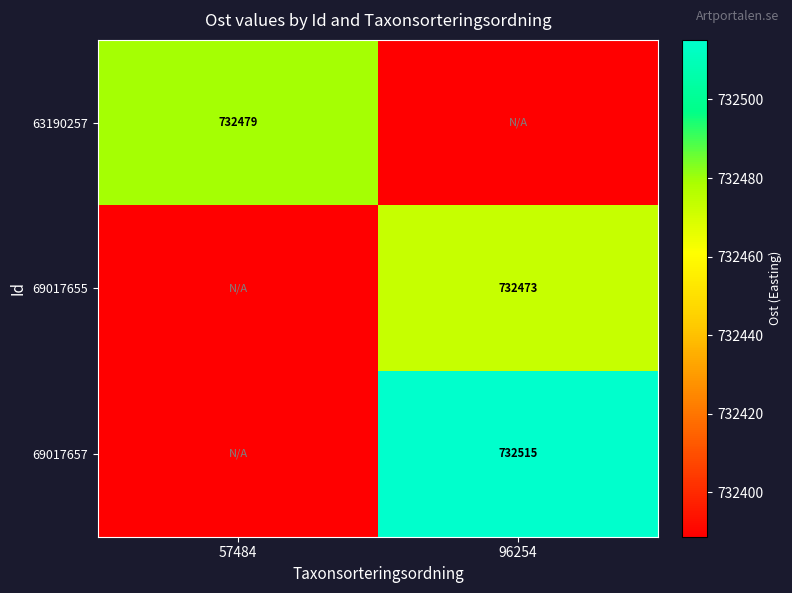

True or false: 63190257 has a value of 732479 at 57484.

True